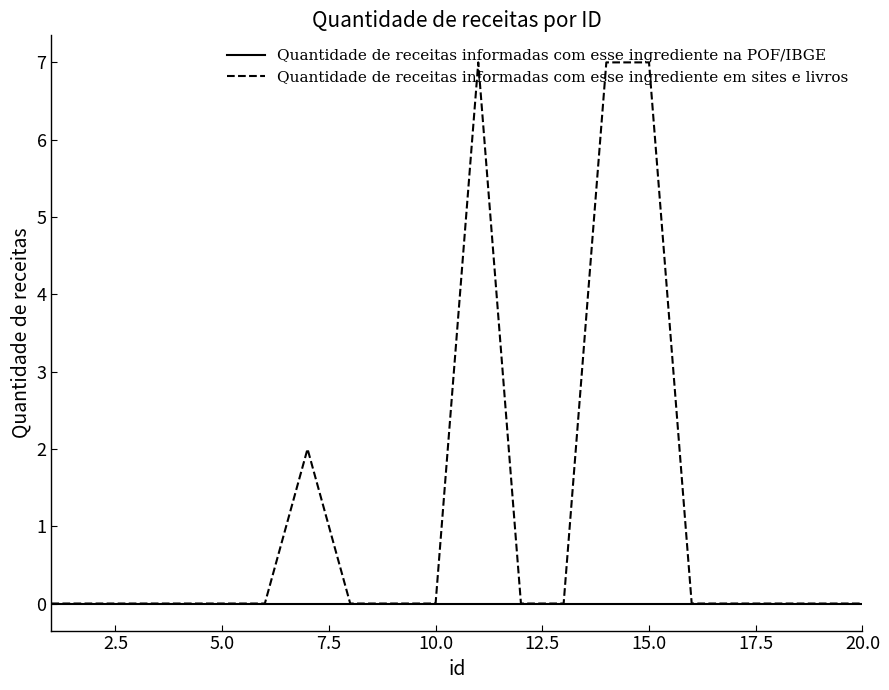

Reading left to right, extract all data points from this chart.

Quantidade de receitas informadas com esse ingrediente na POF/IBGE: 0	0	0	0	0	0	0	0	0	0	0	0	0	0	0	0	0	0	0	0
Quantidade de receitas informadas com esse ingrediente em sites e livros: 0	0	0	0	0	0	2	0	0	0	7	0	0	7	7	0	0	0	0	0